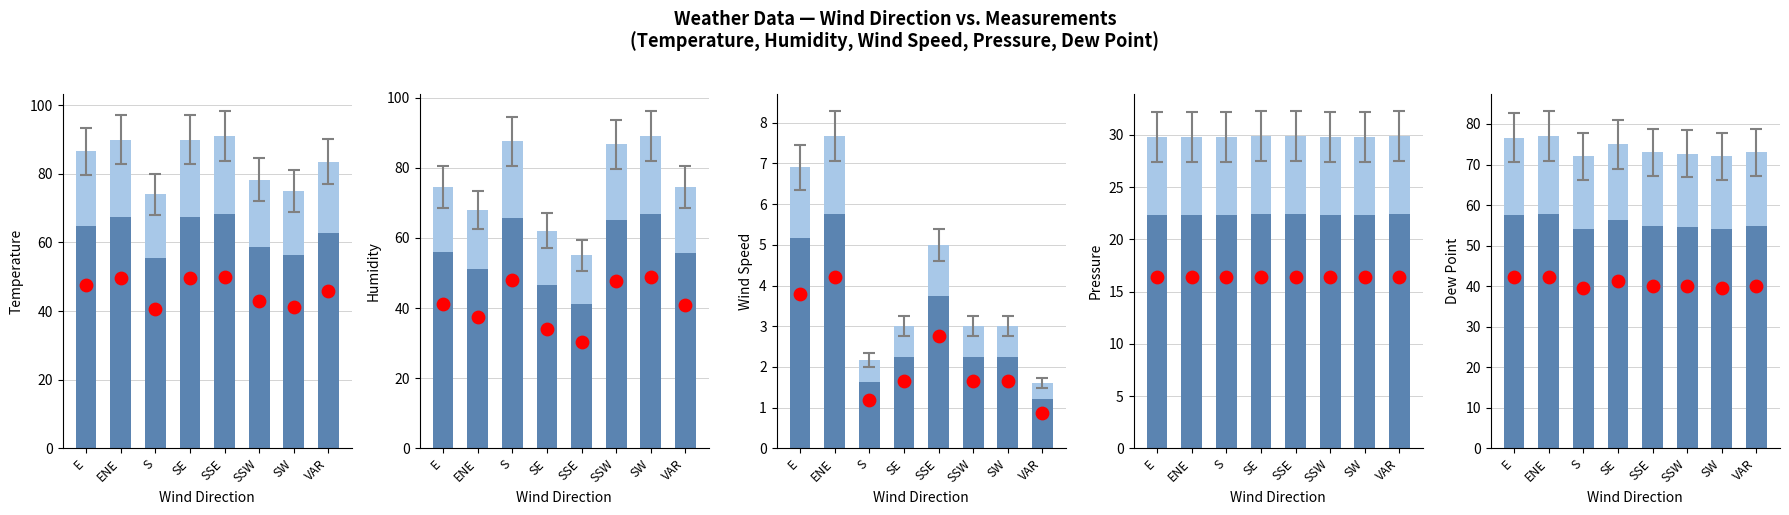

At how many categories does at least one series exceed 62?

8